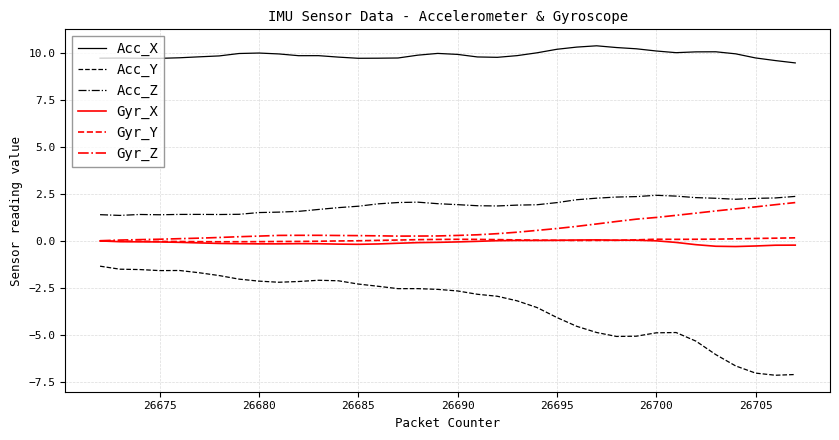

Which series has the largest total across all categories?

Acc_X